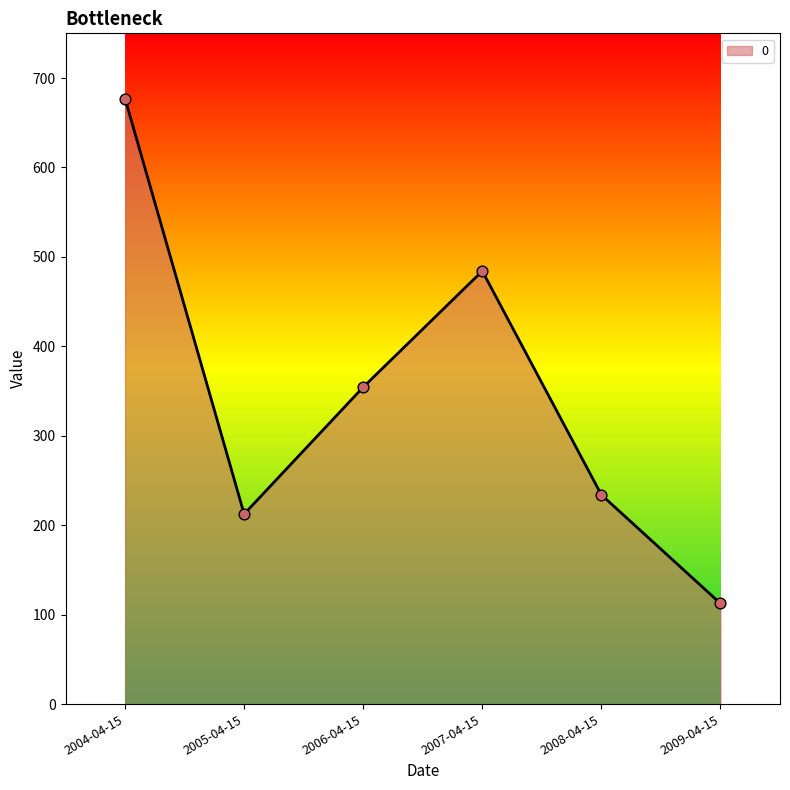

What is the change in value from 2006-04-15 to 2009-04-15?

-241.9